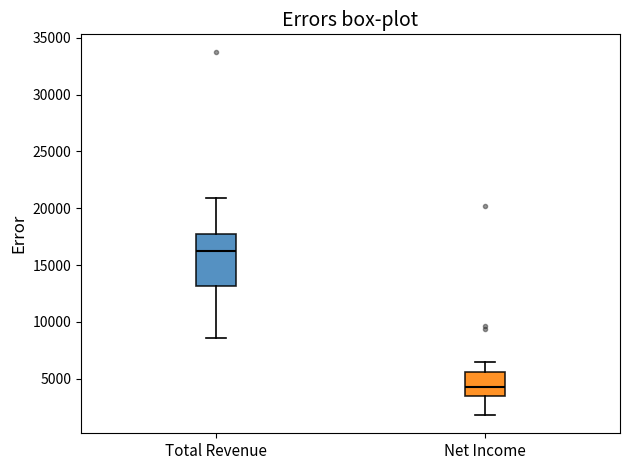

Where does the upper whisker of the box for Total Revenue end on the y-axis? The values are not printed on the chart, so give them approximately, as read against the axis.

21000